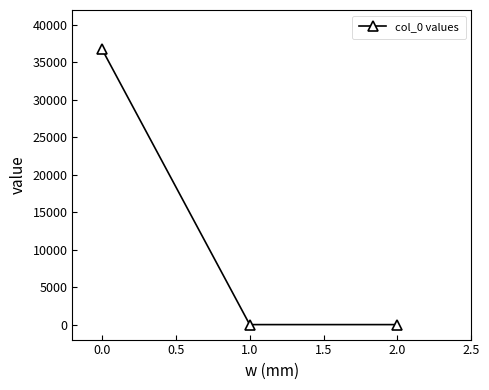

What is the greatest value displayed?

36778.3